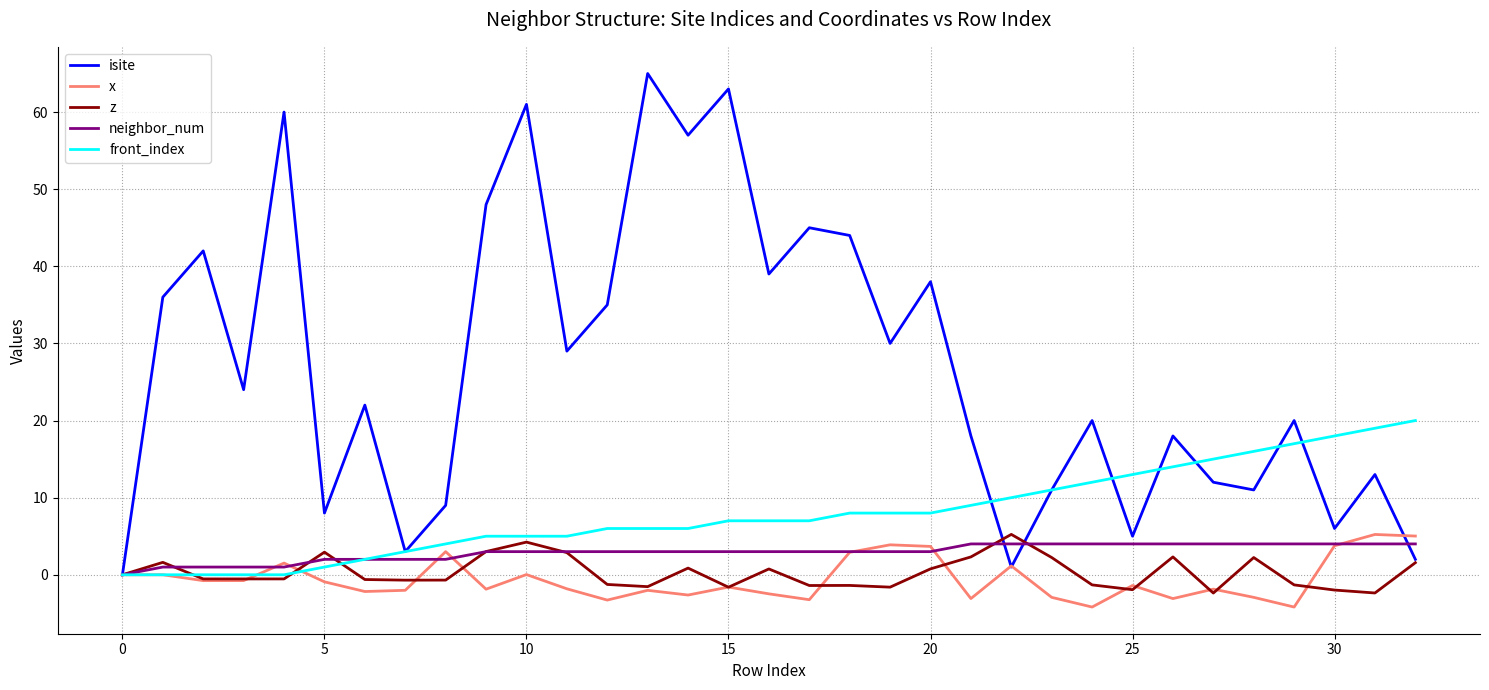

Which series has the widest spread of values?

isite